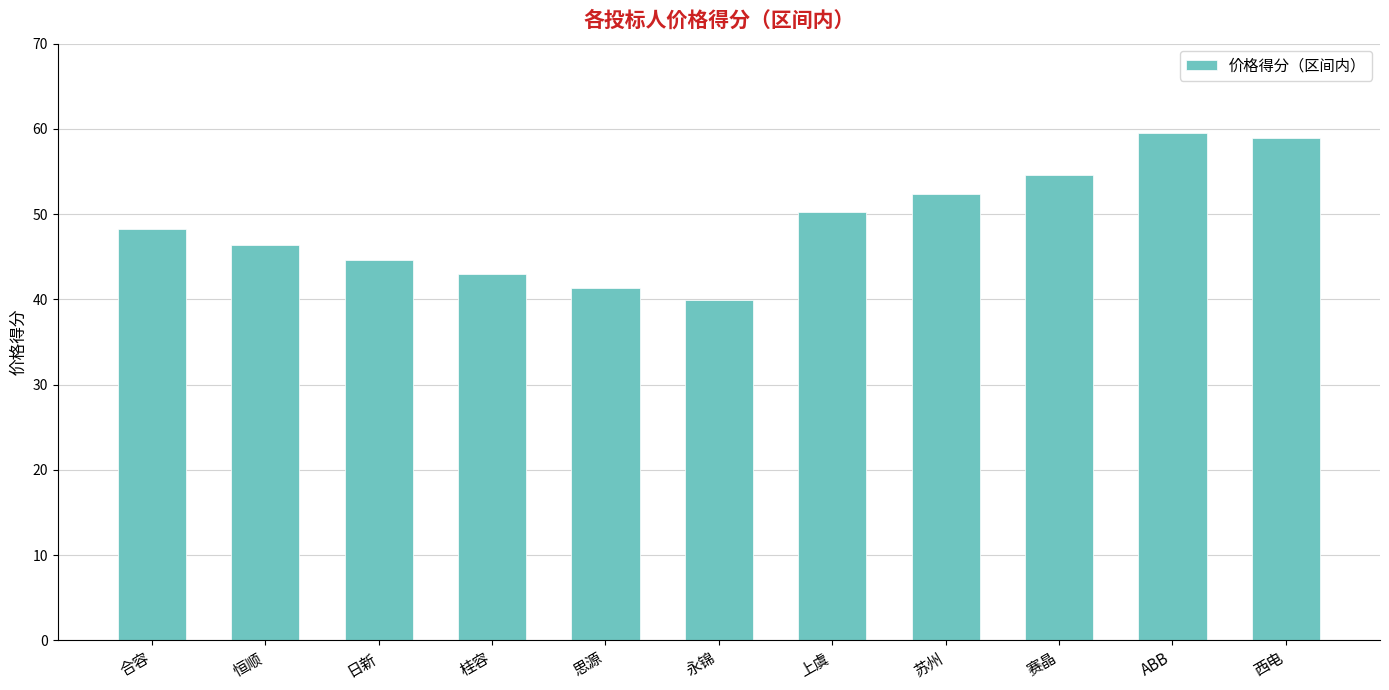

At which label does the data first exceed 48?

合容